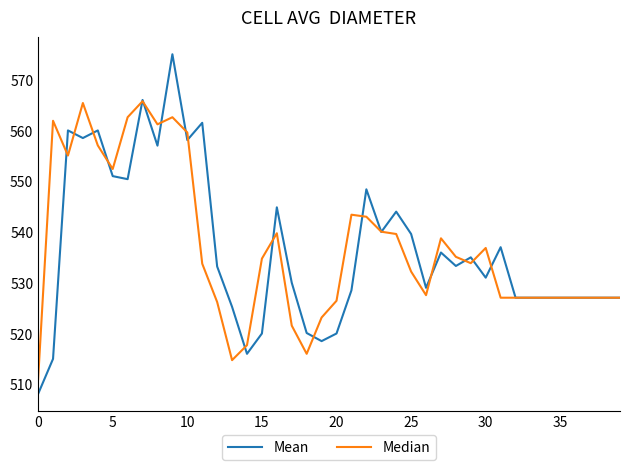

Which series has the widest spread of values?

Mean